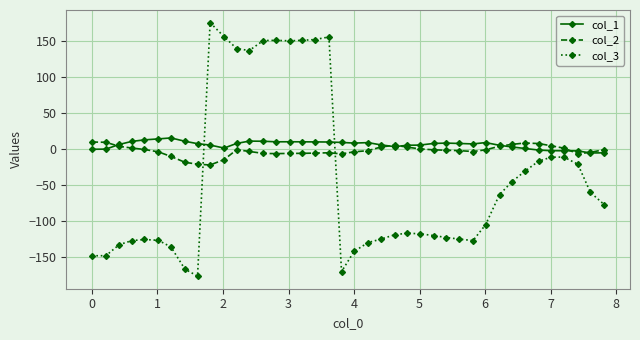

What is the value of the col_1 point at the 17th from the left?

10.1